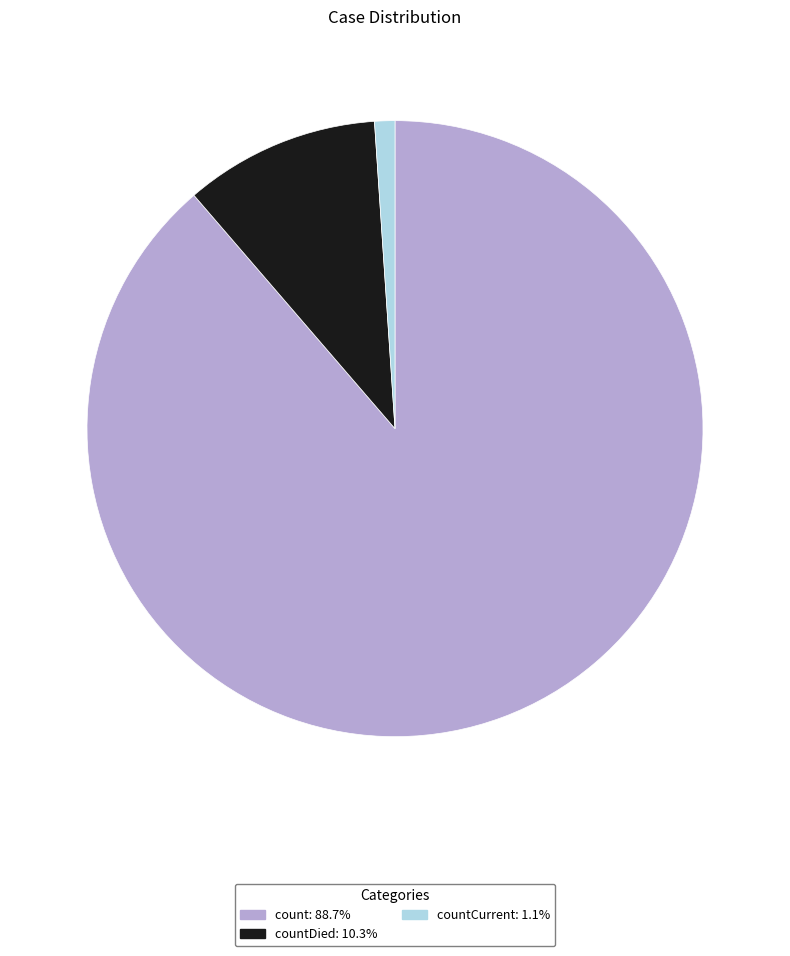

Is there any slice that represents more than half of the pie?

Yes